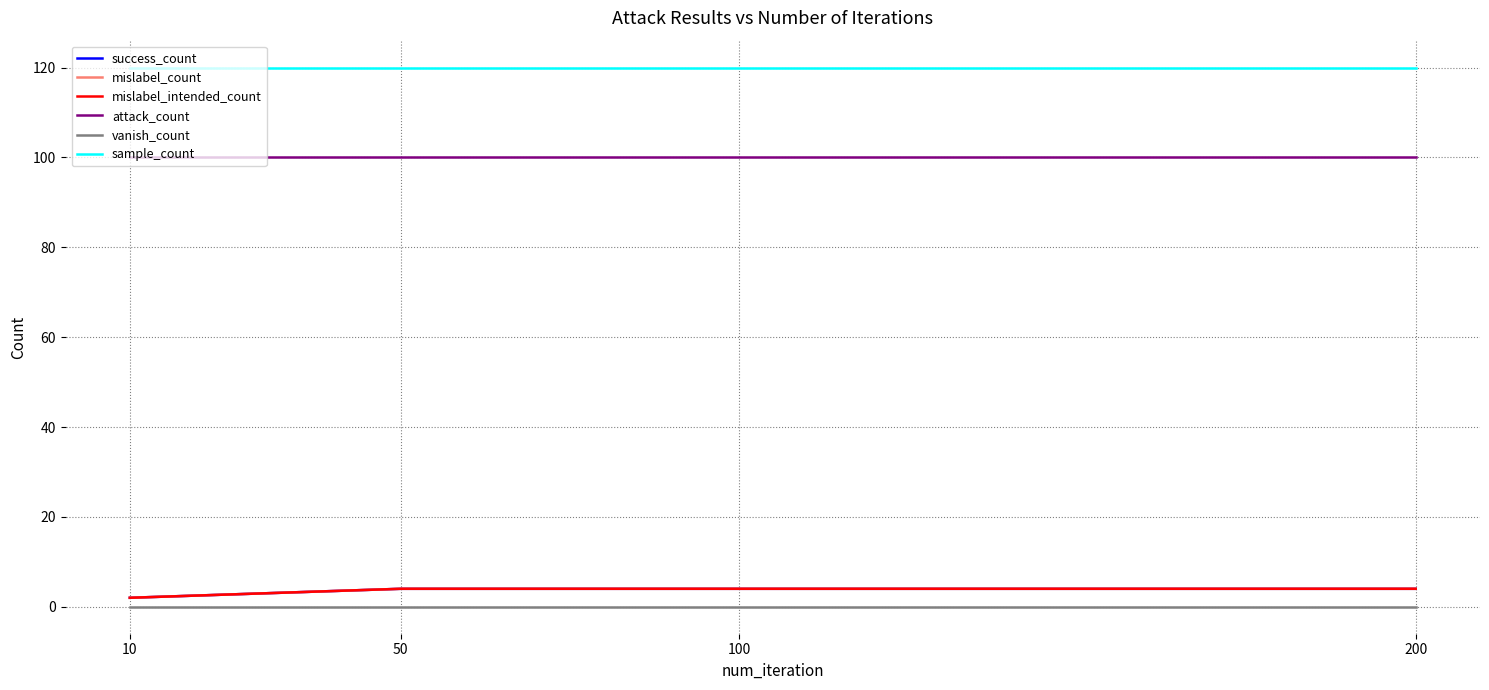

Is this an area chart (filled region under the line)?

No